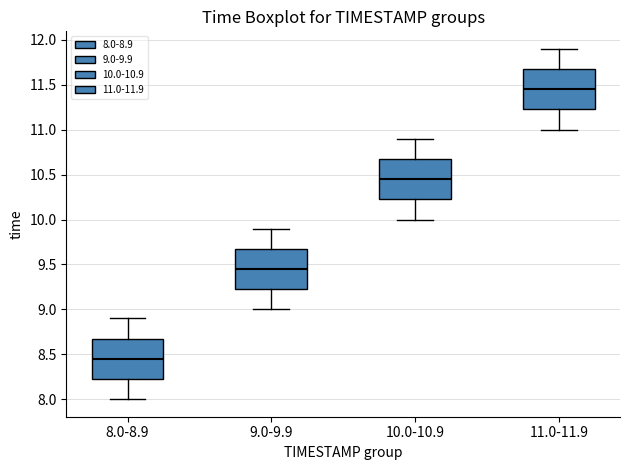

Where does the upper whisker of the box for 11.0-11.9 end on the y-axis? The values are not printed on the chart, so give them approximately, as read against the axis.

11.90